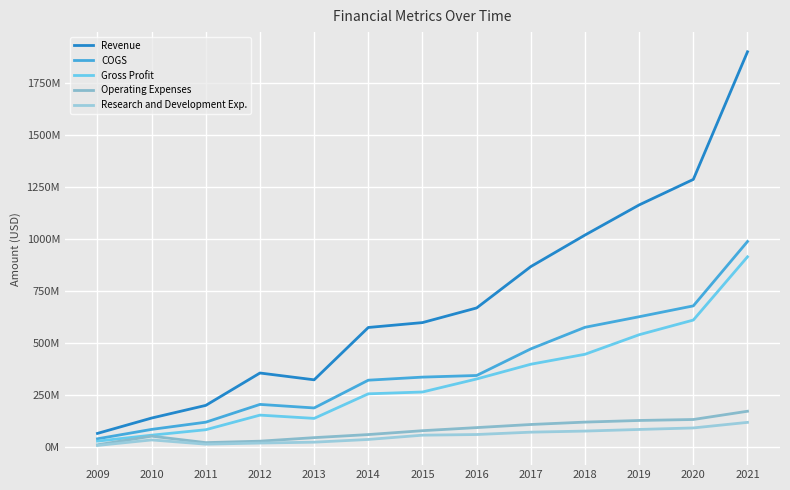

Does the chart display data point markers on the line(s)?

No